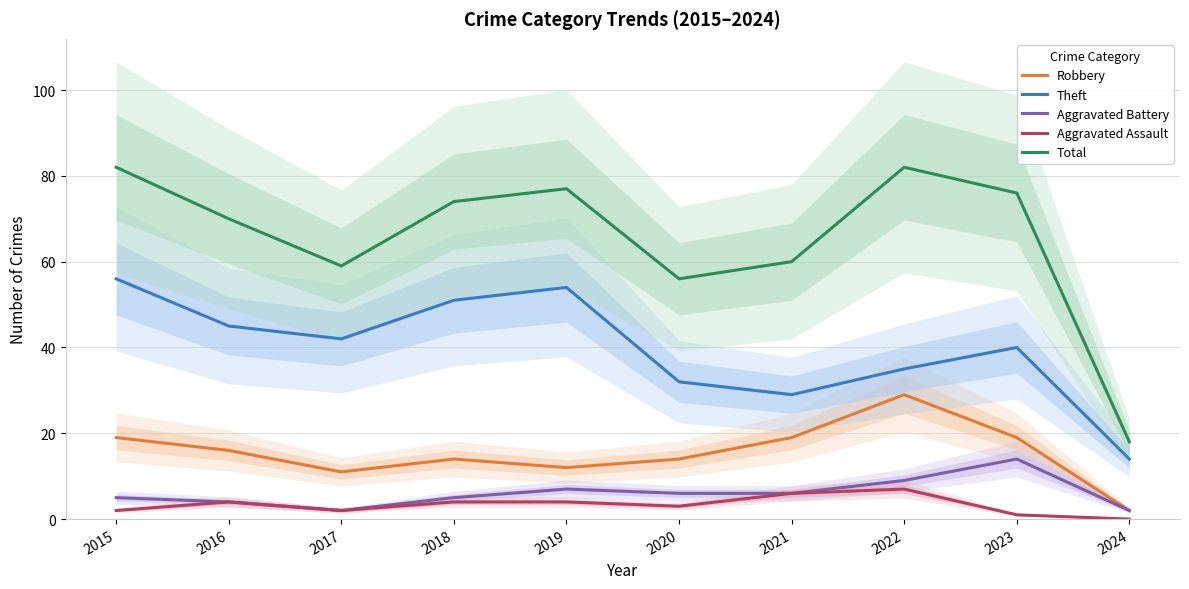

Does the chart have visible grid lines?

Yes